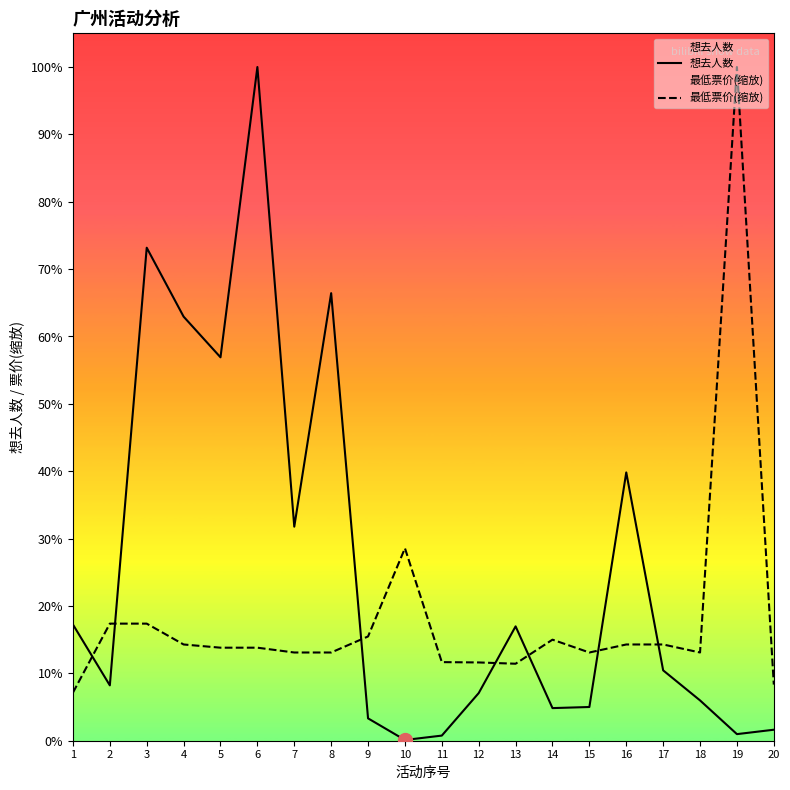

Between 13 and 10, which is larger?

13